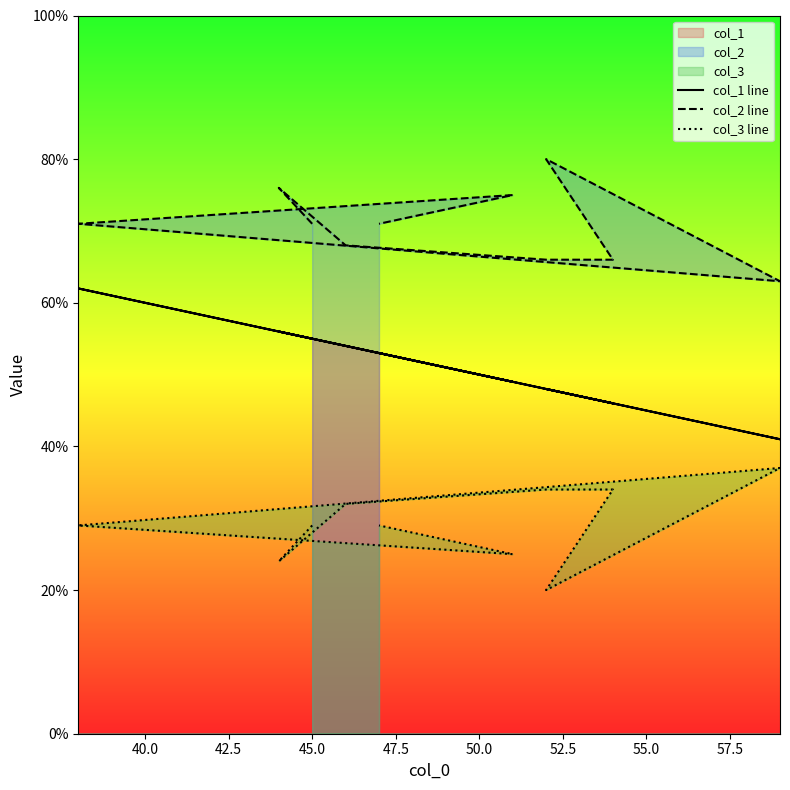

True or false: col_3 line and col_2 line cross at least once.

False